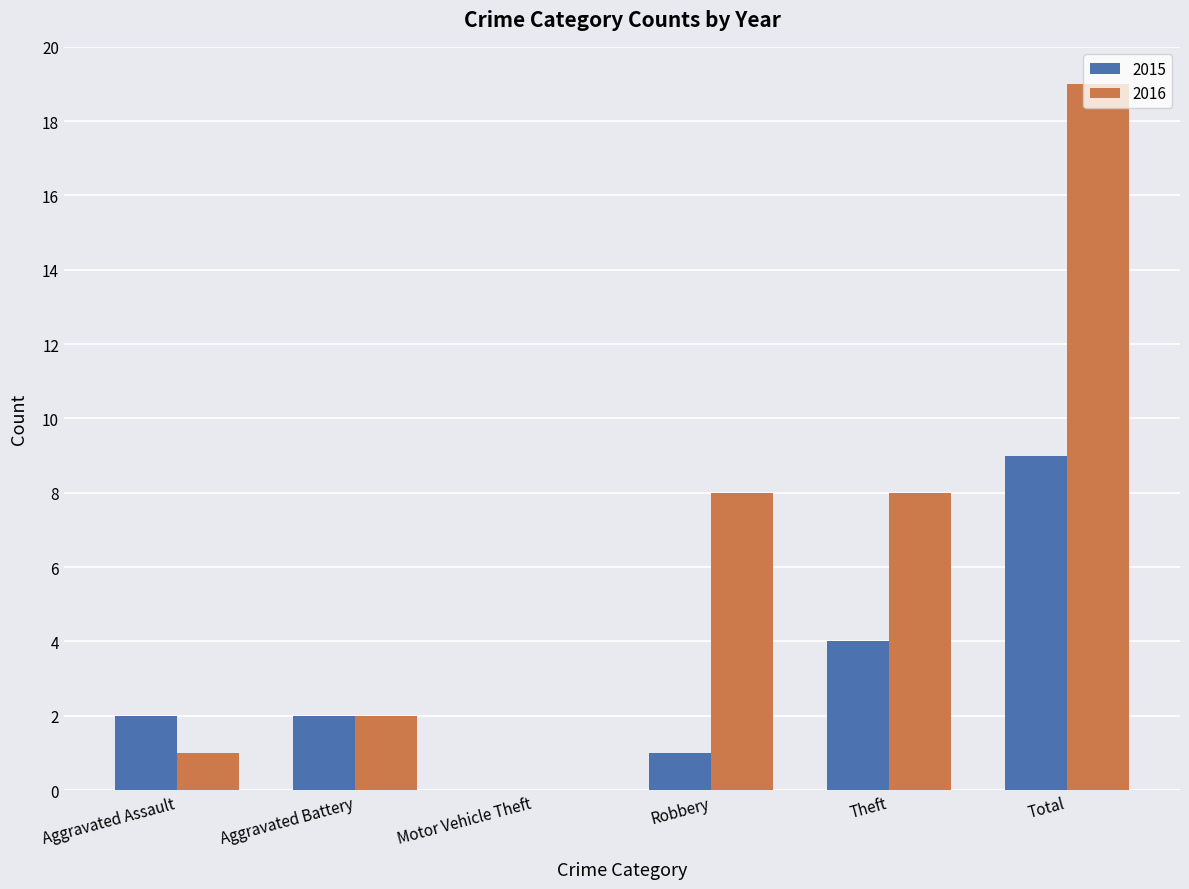

Which category has the highest value in the 2016 series?

Total